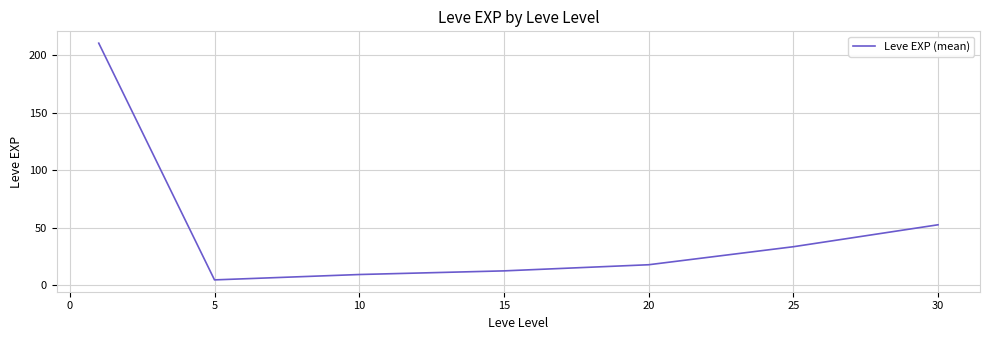

What is the minimum value shown in the chart?

4.8